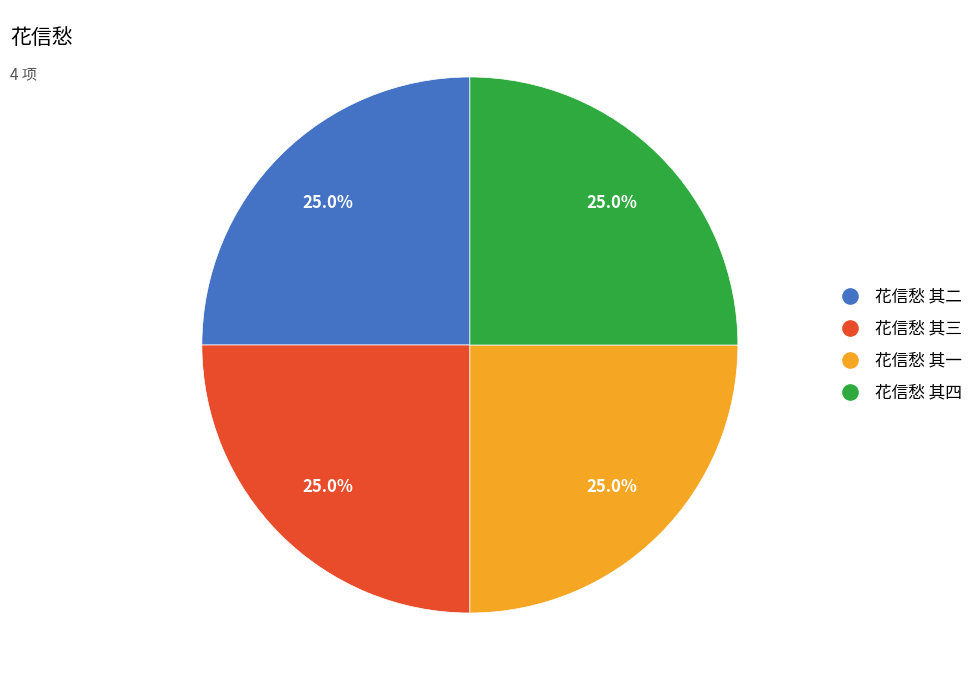

Does 花信愁 其二 account for over 50% of the chart?

No